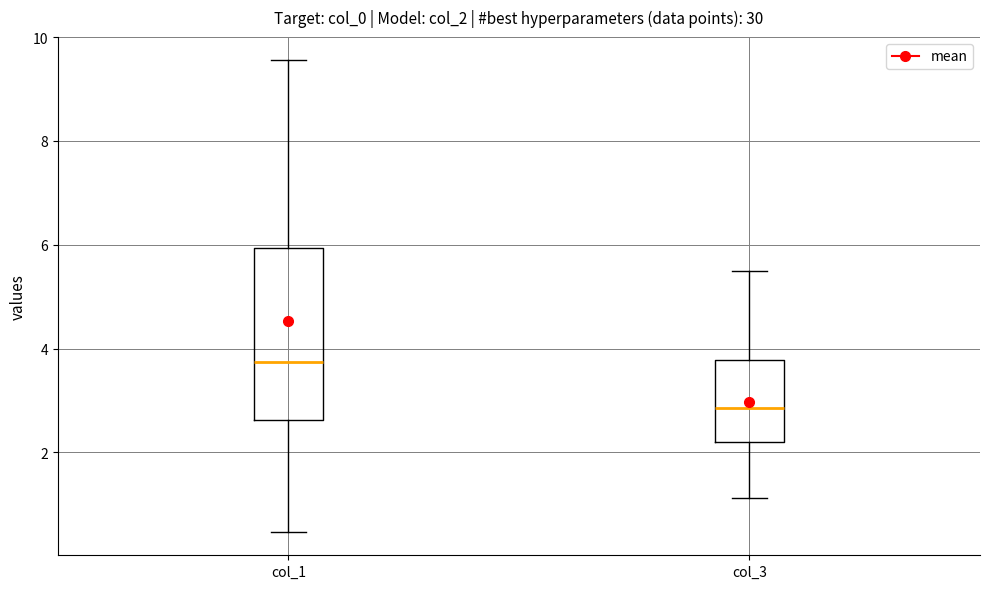

Reading left to right, transcribe this box plot: for each box, give where its median line is, the range the box spans, and where its two whiskers end, as read against the y-axis. The values are not printed on the chart, so give them approximately, as read against the axis.

col_1: median 3.8, box 2.6 to 6.0, whiskers 0.4 to 9.6
col_3: median 2.8, box 2.2 to 3.8, whiskers 1.2 to 5.6